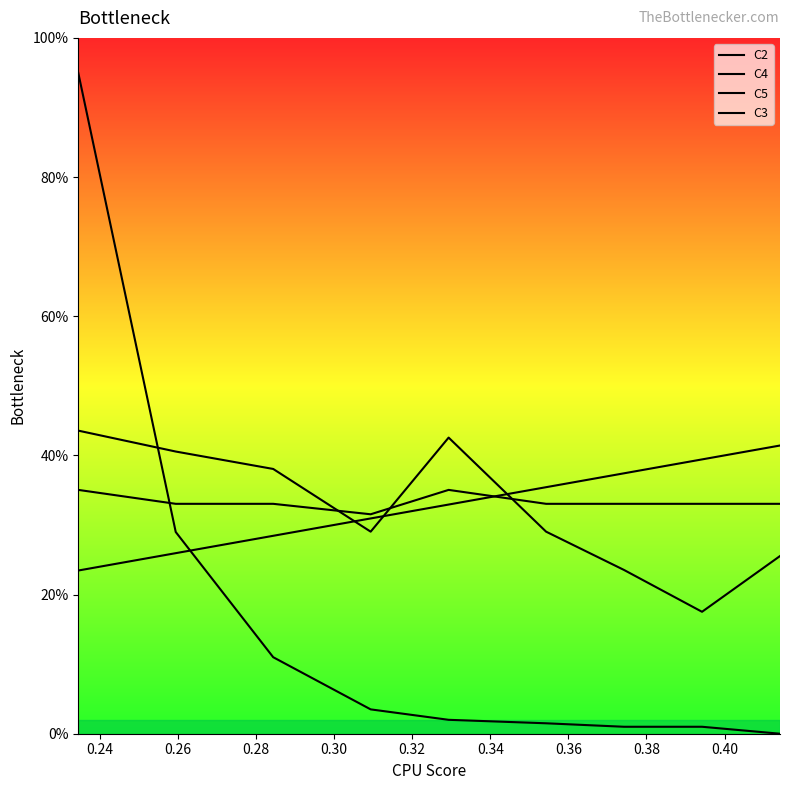

Does the chart have visible grid lines?

No